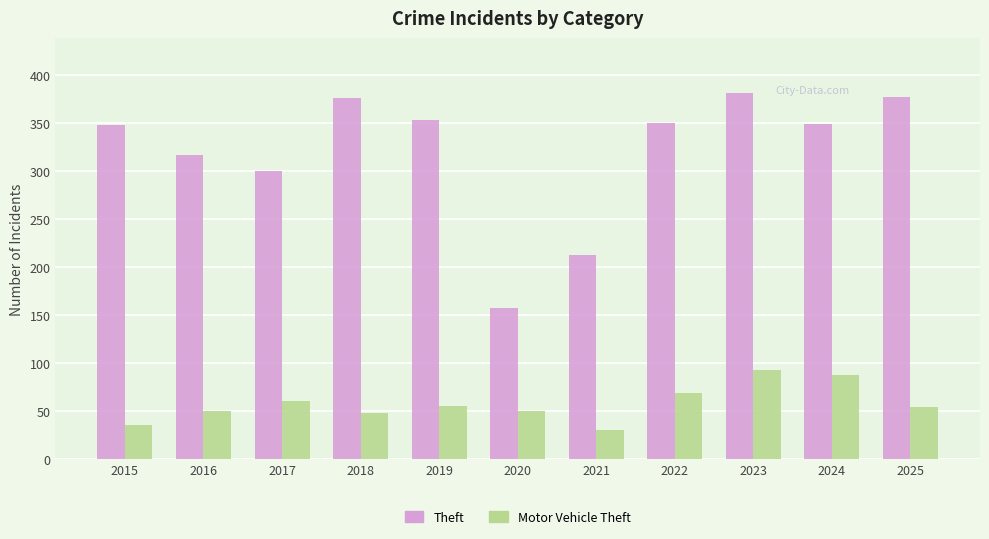

At how many categories does at least one series exceed 202?

10